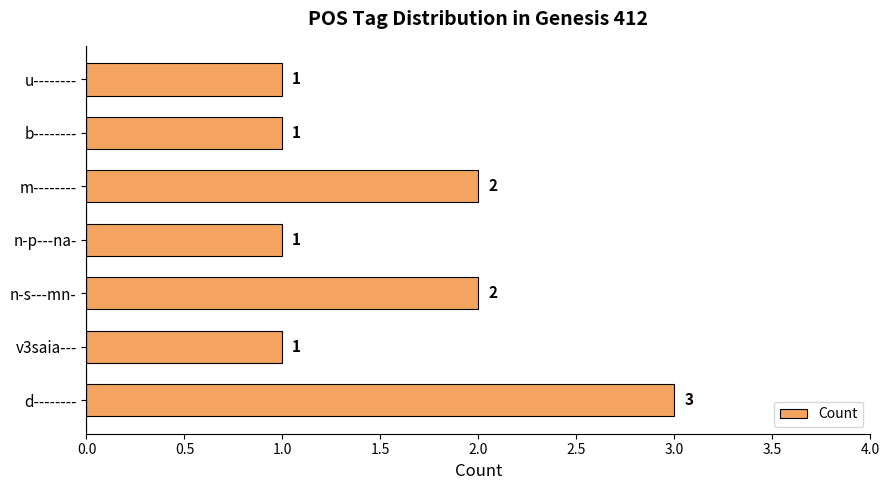

True or false: the data shows 1 at n-p---na-.

True